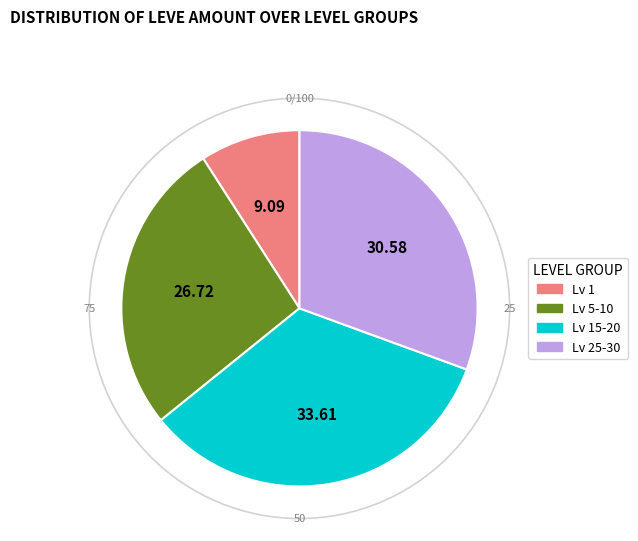

Between Lv 5-10 and Lv 1, which is larger?

Lv 5-10